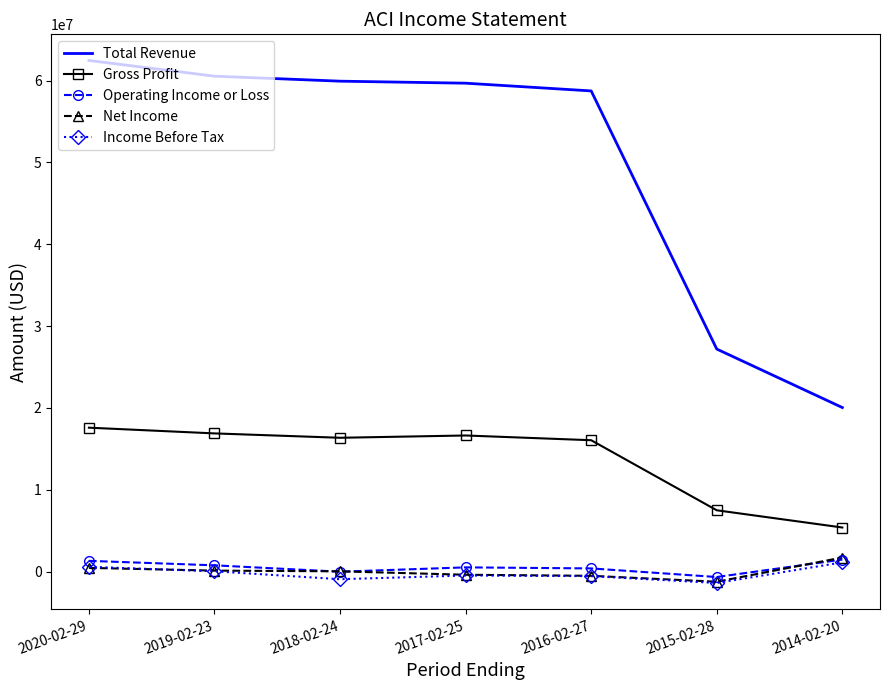

True or false: Income Before Tax and Gross Profit cross at least once.

False